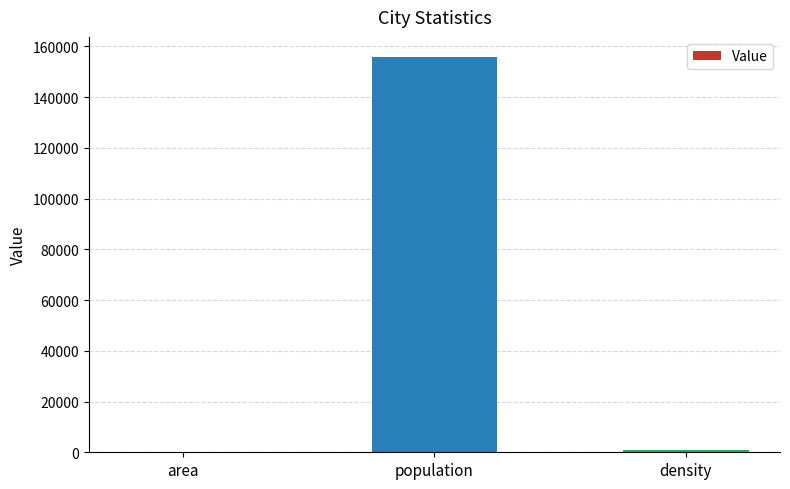

Count the number of data series in this chart.

1